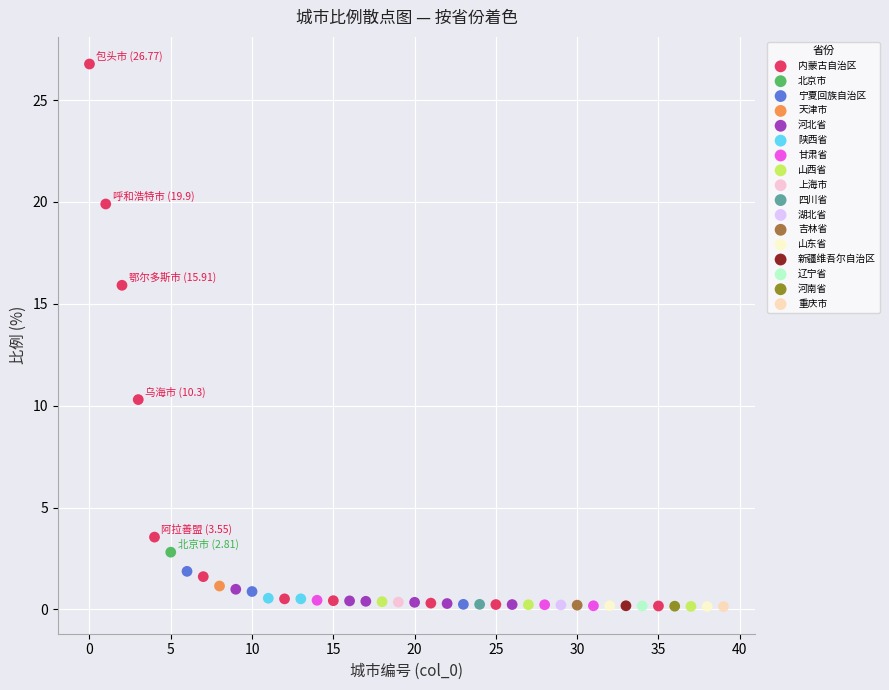

What are all the series names shown in the legend?

内蒙古自治区, 北京市, 宁夏回族自治区, 天津市, 河北省, 陕西省, 甘肃省, 山西省, 上海市, 四川省, 湖北省, 吉林省, 山东省, 新疆维吾尔自治区, 辽宁省, 河南省, 重庆市